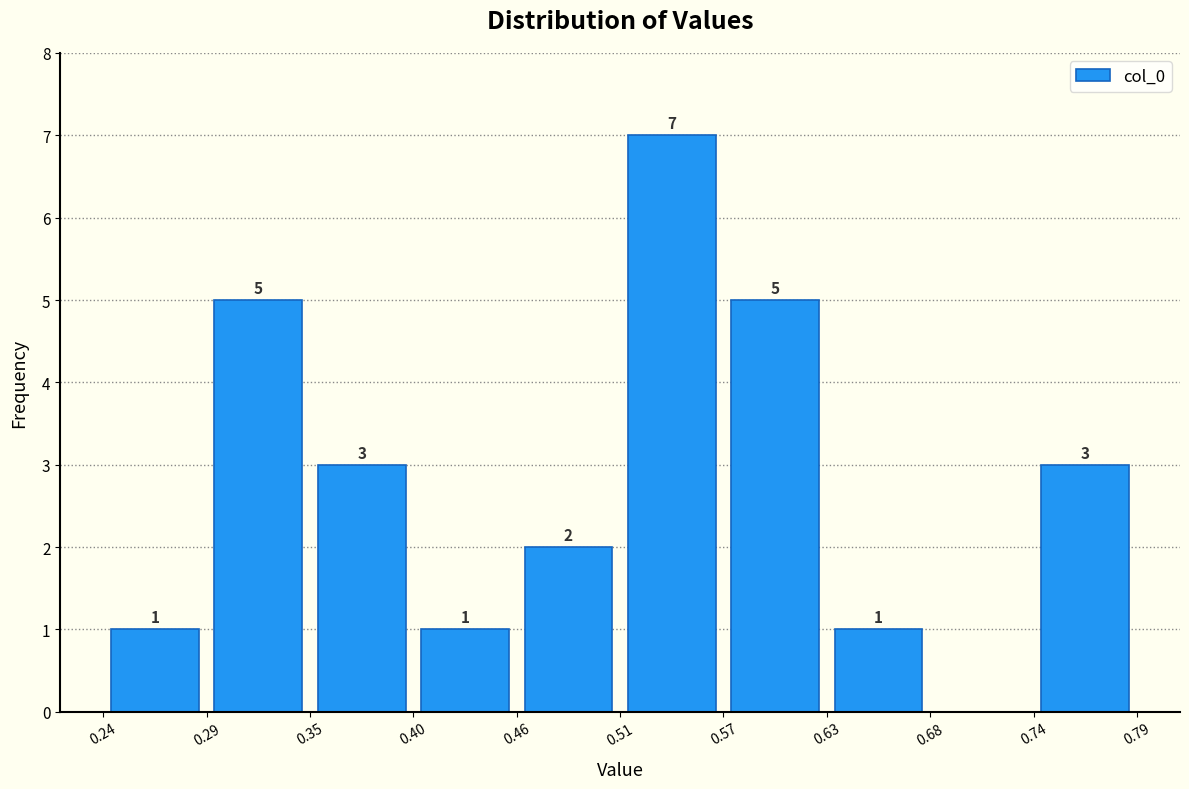

Over which range of the x-axis is the bar tallest?

0.51 to 0.57